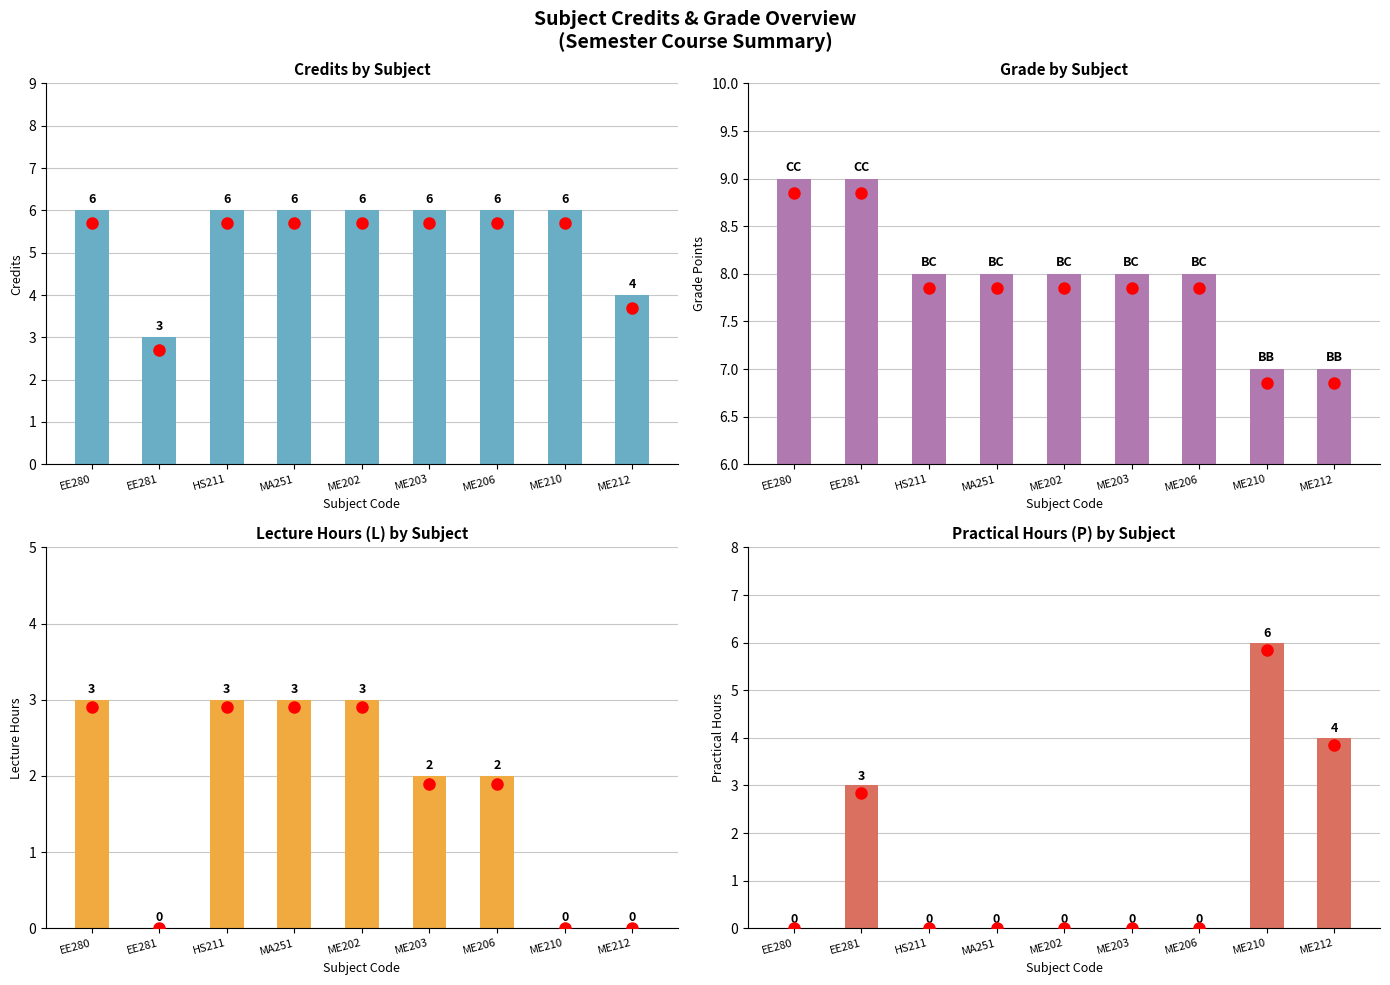

What is the difference between the second highest and minimum values in the Practical Hours series?

4